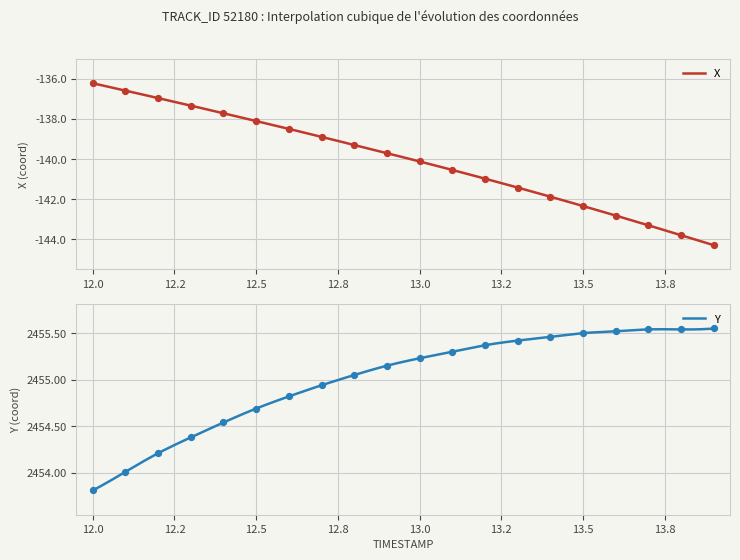

Is the value of Y at 12.7 greater than the value of X at 13.7?

Yes